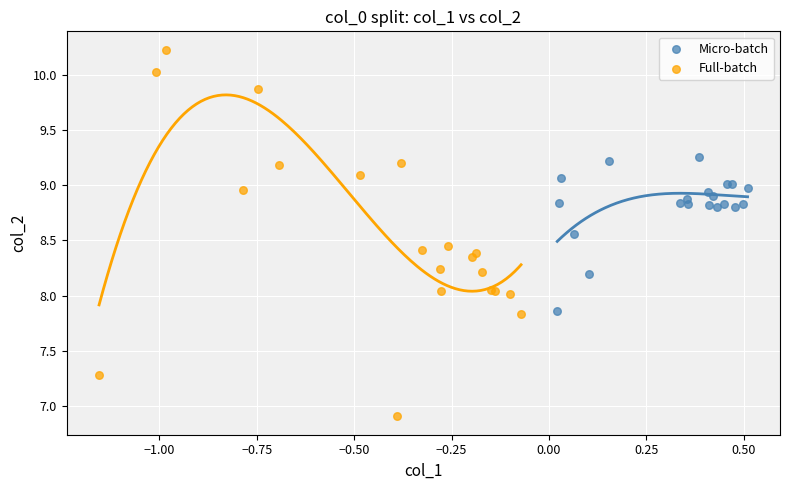

Which series contains the highest Y value?

Full-batch